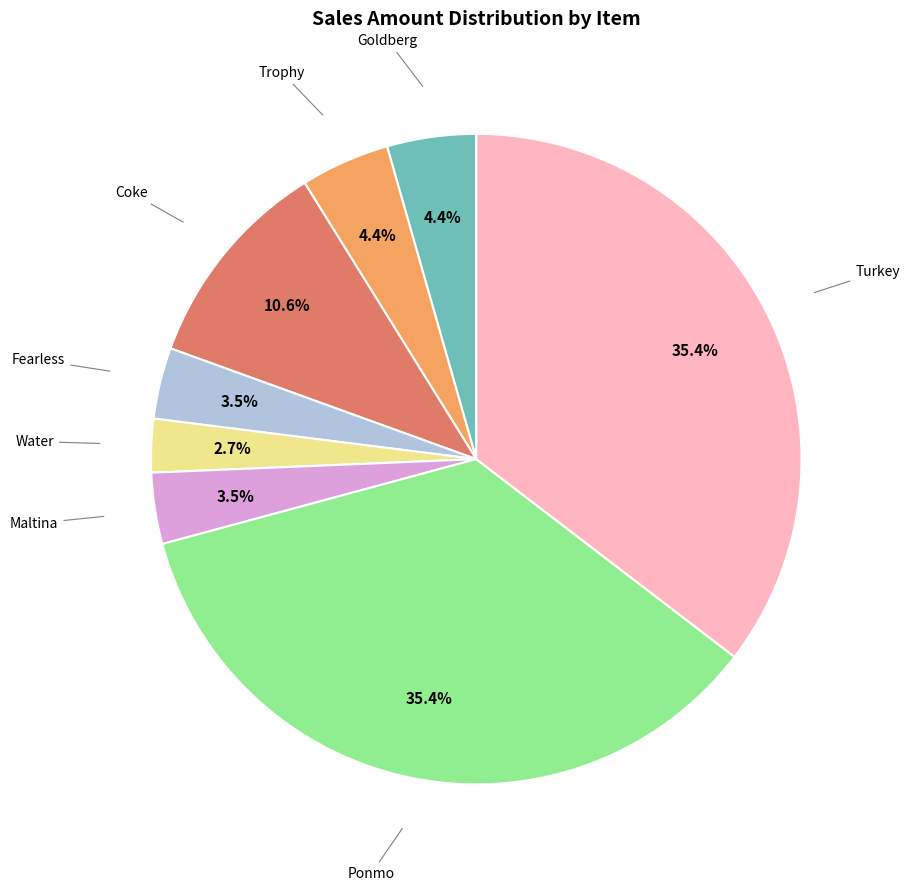

Is there a majority slice in this chart?

No